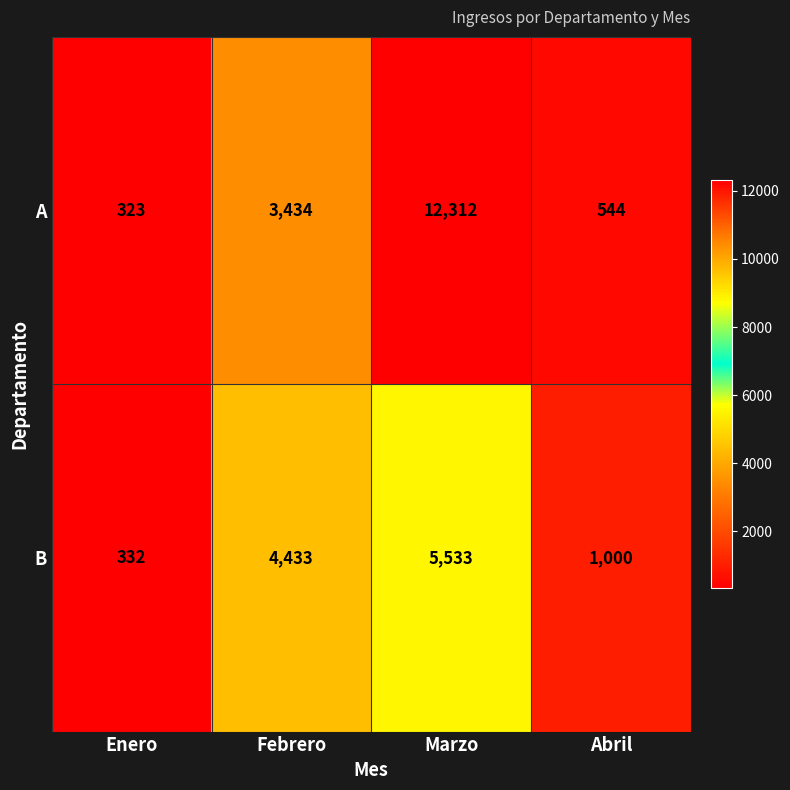

Count the number of categories in the chart.

4